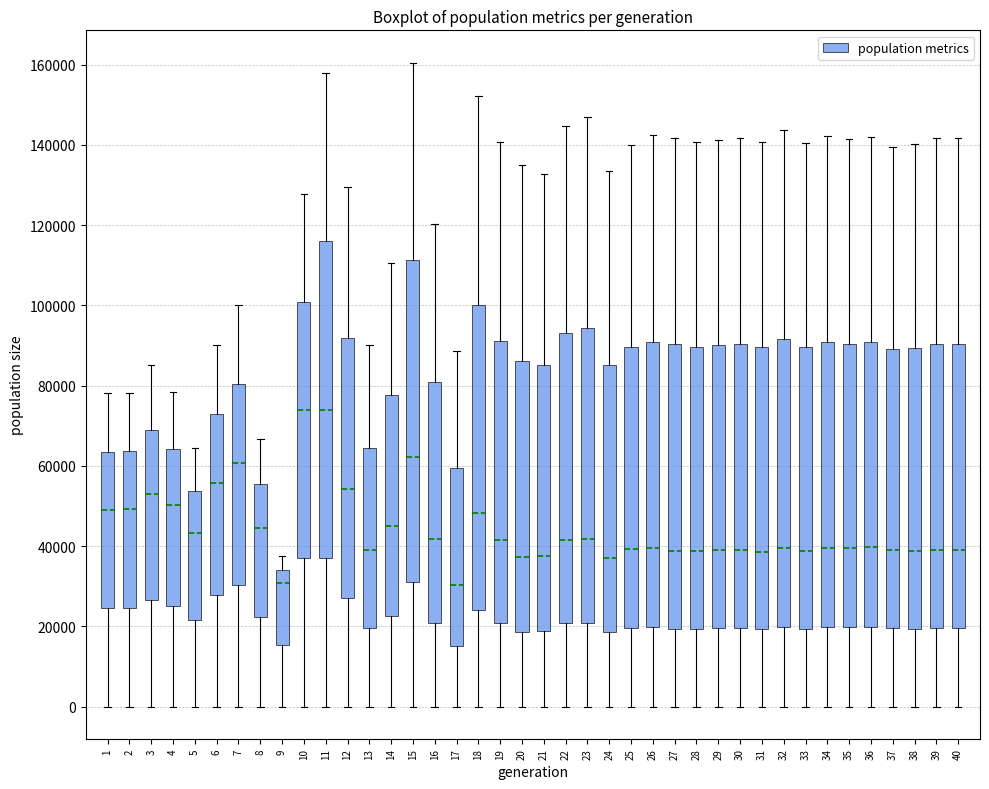

Reading left to right, read every box against the y-axis: the position of its median line, the range the box covers, and the ends of its whiskers. The values are not printed on the chart, so give them approximately, as read against the axis.

1: median 50000, box 24000 to 64000, whiskers 0 to 78000
2: median 50000, box 24000 to 64000, whiskers 0 to 78000
3: median 52000, box 26000 to 70000, whiskers 0 to 86000
4: median 50000, box 26000 to 64000, whiskers 0 to 78000
5: median 44000, box 22000 to 54000, whiskers 0 to 64000
6: median 56000, box 28000 to 72000, whiskers 0 to 90000
7: median 60000, box 30000 to 80000, whiskers 0 to 100000
8: median 44000, box 22000 to 56000, whiskers 0 to 66000
9: median 30000, box 16000 to 34000, whiskers 0 to 38000
10: median 74000, box 36000 to 100000, whiskers 0 to 128000
11: median 74000, box 36000 to 116000, whiskers 0 to 158000
12: median 54000, box 28000 to 92000, whiskers 0 to 130000
13: median 38000, box 20000 to 64000, whiskers 0 to 90000
14: median 44000, box 22000 to 78000, whiskers 0 to 110000
15: median 62000, box 32000 to 112000, whiskers 0 to 160000
16: median 42000, box 20000 to 80000, whiskers 0 to 120000
17: median 30000, box 16000 to 60000, whiskers 0 to 88000
18: median 48000, box 24000 to 100000, whiskers 0 to 152000
19: median 42000, box 20000 to 92000, whiskers 0 to 140000
20: median 38000, box 18000 to 86000, whiskers 0 to 134000
21: median 38000, box 18000 to 86000, whiskers 0 to 132000
22: median 42000, box 20000 to 94000, whiskers 0 to 144000
23: median 42000, box 20000 to 94000, whiskers 0 to 148000
24: median 36000, box 18000 to 86000, whiskers 0 to 134000
25: median 40000, box 20000 to 90000, whiskers 0 to 140000
26: median 40000, box 20000 to 90000, whiskers 0 to 142000
27: median 38000, box 20000 to 90000, whiskers 0 to 142000
28: median 38000, box 20000 to 90000, whiskers 0 to 140000
29: median 38000, box 20000 to 90000, whiskers 0 to 142000
30: median 40000, box 20000 to 90000, whiskers 0 to 142000
31: median 38000, box 20000 to 90000, whiskers 0 to 140000
32: median 40000, box 20000 to 92000, whiskers 0 to 144000
33: median 38000, box 20000 to 90000, whiskers 0 to 140000
34: median 40000, box 20000 to 90000, whiskers 0 to 142000
35: median 40000, box 20000 to 90000, whiskers 0 to 142000
36: median 40000, box 20000 to 90000, whiskers 0 to 142000
37: median 38000, box 20000 to 90000, whiskers 0 to 140000
38: median 38000, box 20000 to 90000, whiskers 0 to 140000
39: median 38000, box 20000 to 90000, whiskers 0 to 142000
40: median 38000, box 20000 to 90000, whiskers 0 to 142000